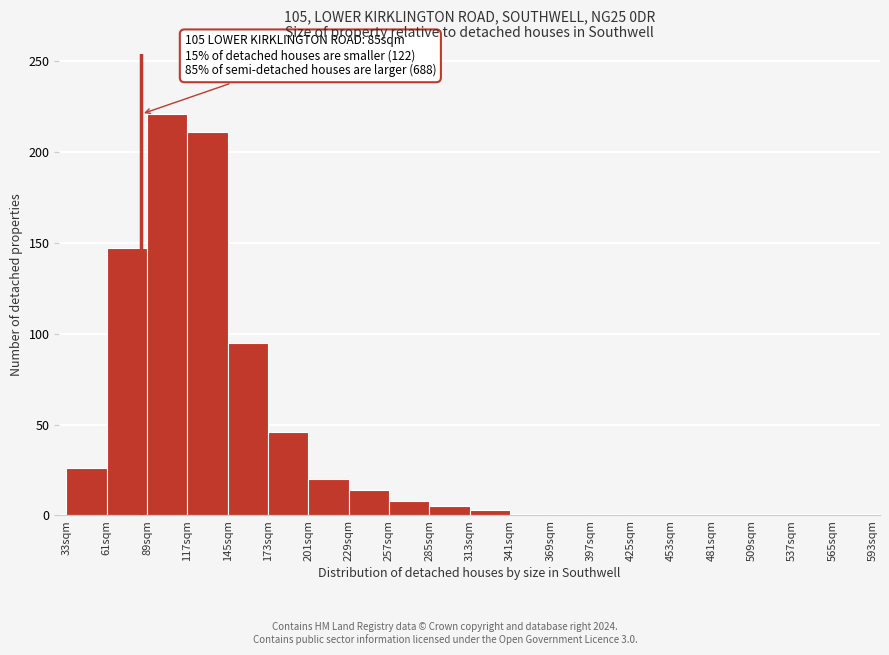

Over which range of the x-axis is the bar tallest?

89 to 117